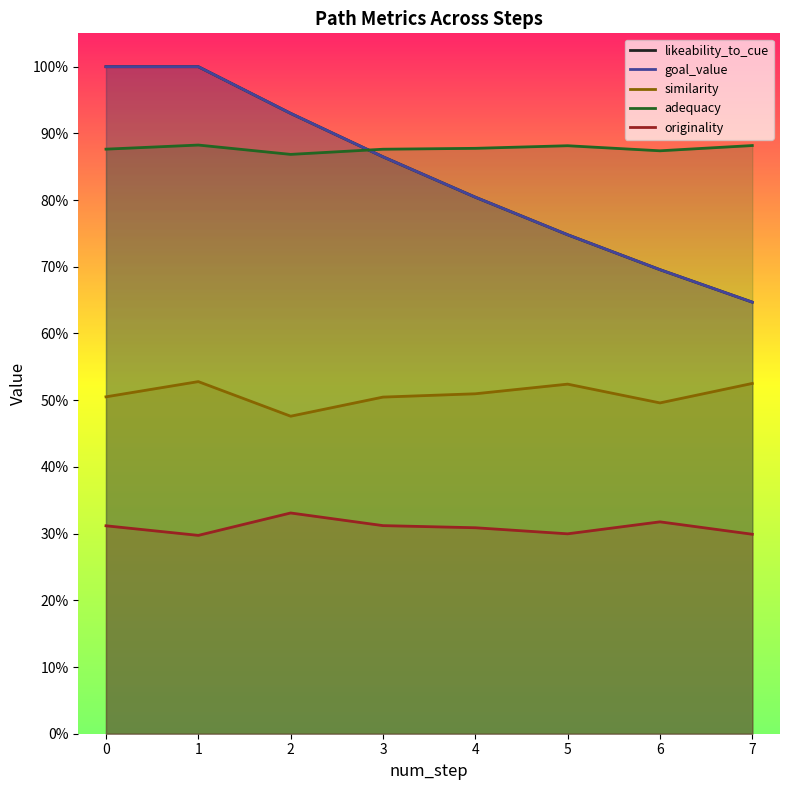

What is the sum of the originality values at 3 and 2?

0.6